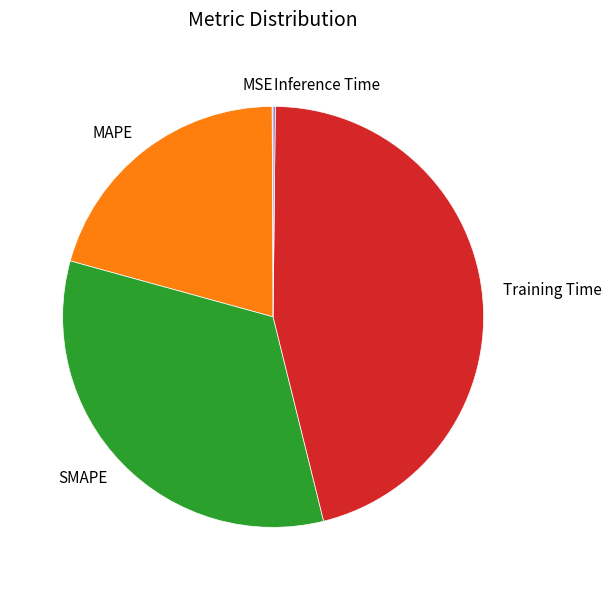

Which has a higher value, Training Time or SMAPE?

Training Time